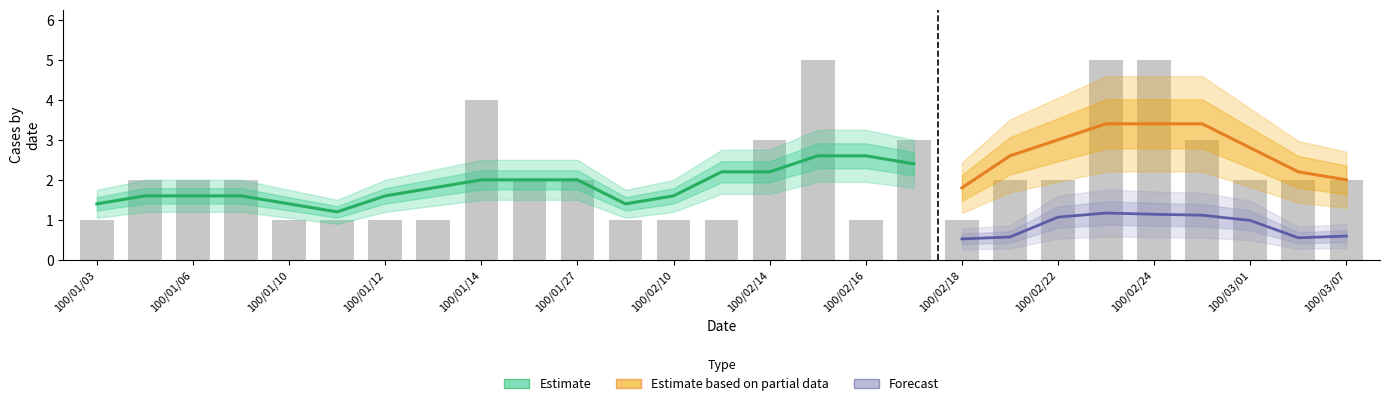

How many bars are there in total?

27